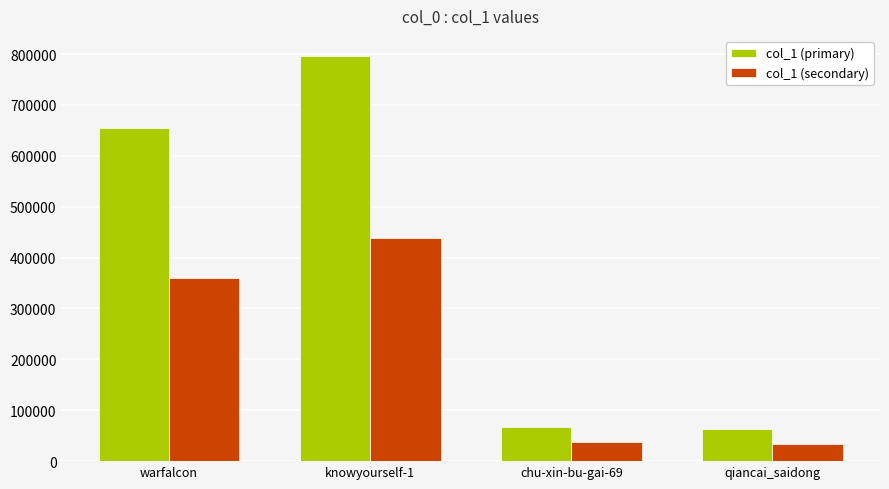

What is the value of the col_1 (secondary) bar at the 3rd from the left?

37418